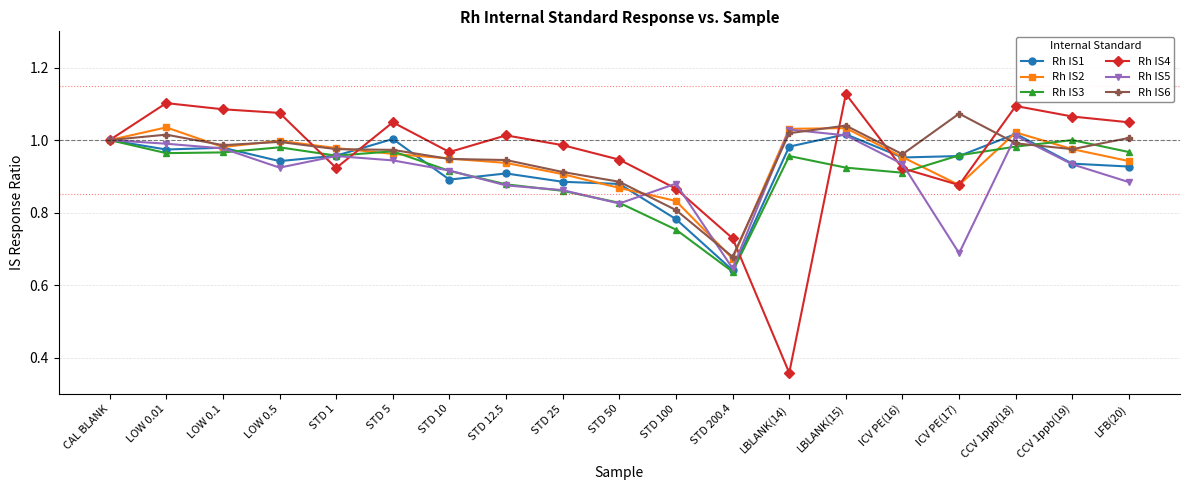

Rank the series at LOW 0.01 from lowest to highest value.

Rh IS3, Rh IS1, Rh IS5, Rh IS6, Rh IS2, Rh IS4